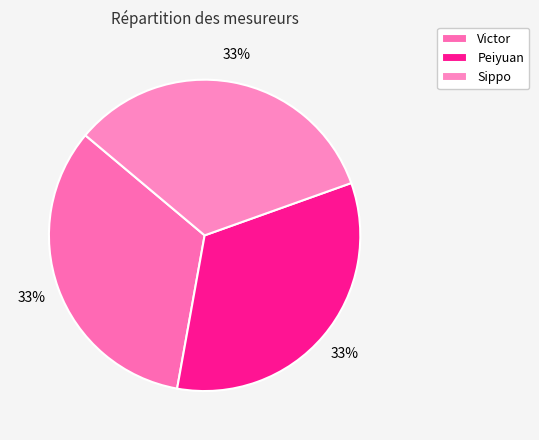

Which category has the biggest portion of the pie?

Sippo